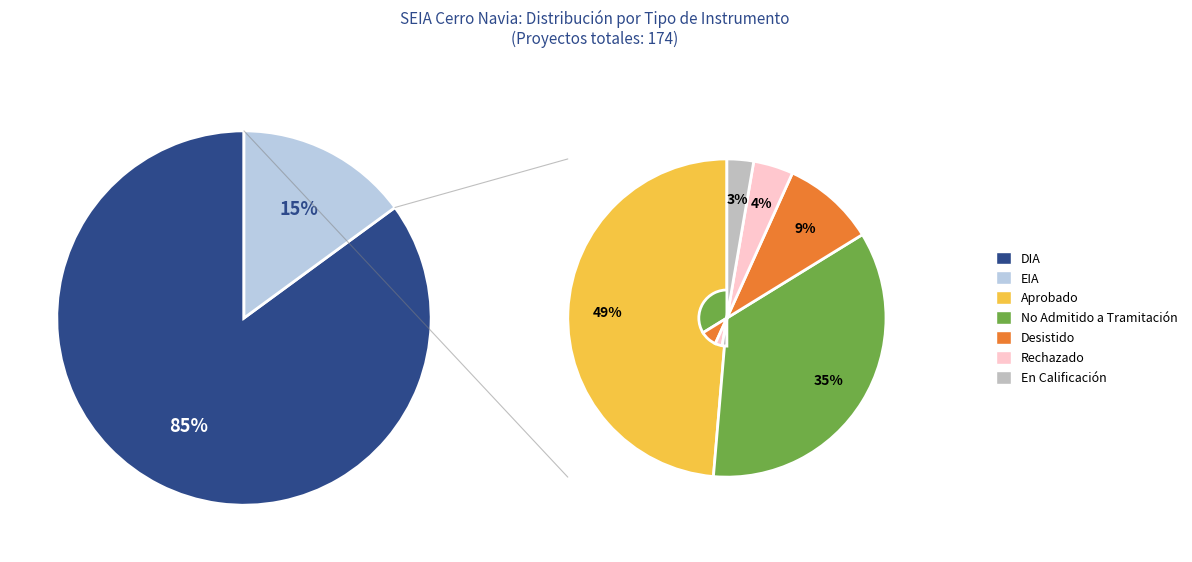

To the nearest percent, what portion does EIA represent?

15%